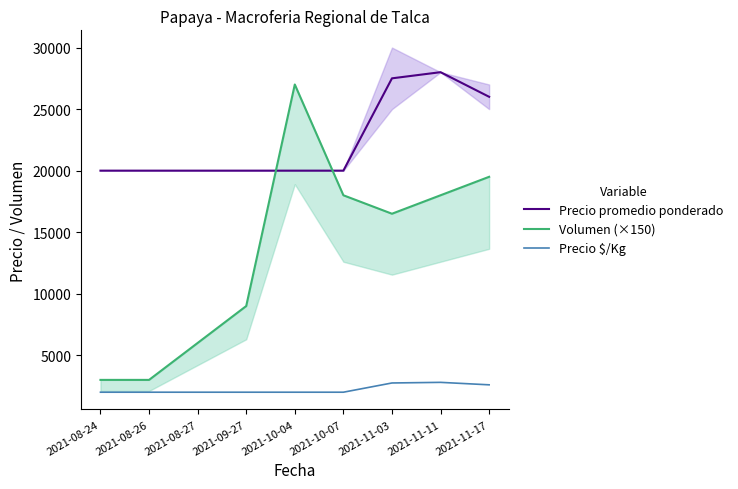

Between 2021-08-26 and 2021-10-04, which is larger?

2021-08-26